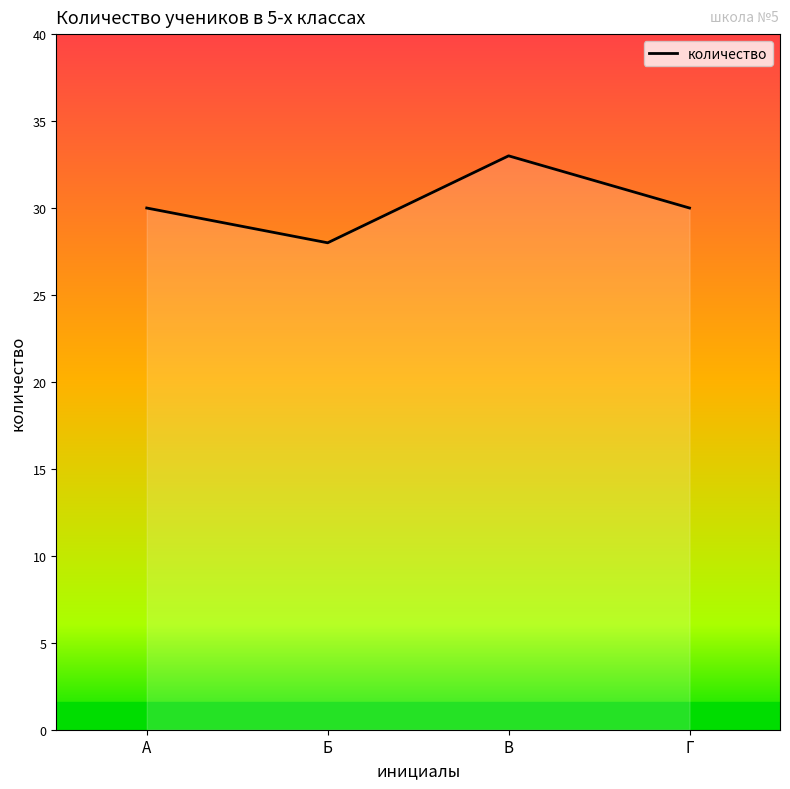

How many series are shown in this chart?

1